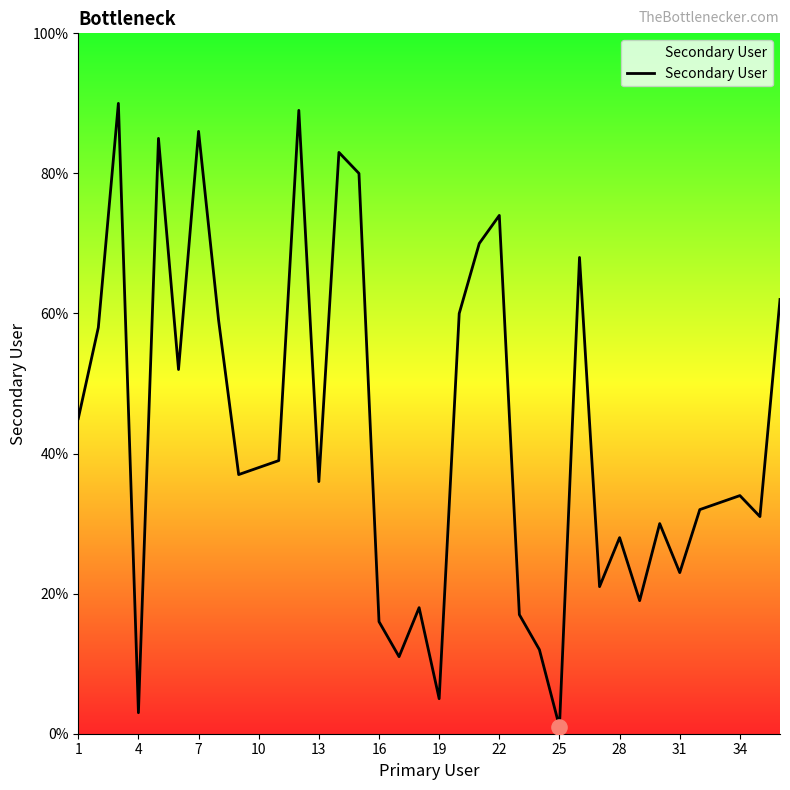

What is the greatest value displayed?

90